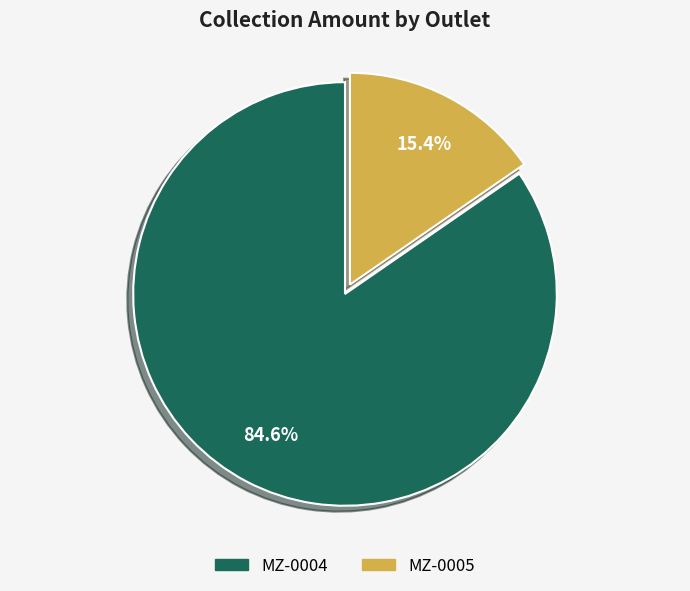

To the nearest percent, what portion does MZ-0004 represent?

85%